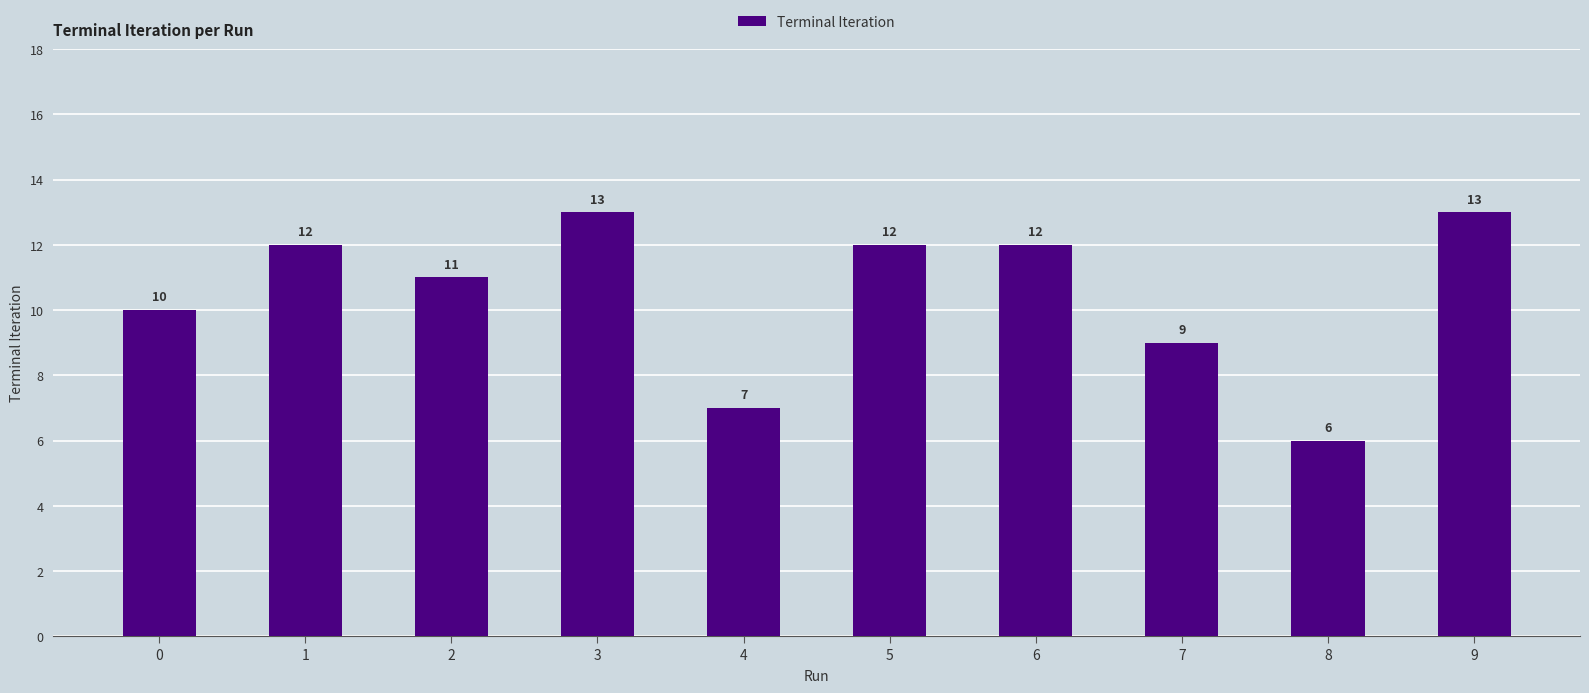

What is the sum of the values at 6 and 7?

21